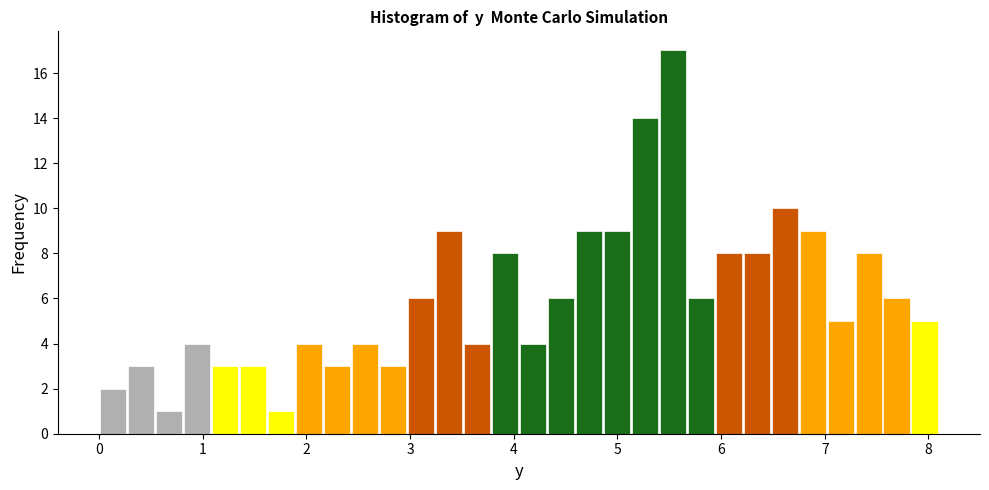

Read against the x-axis, roughly where is the centre of the tallest bar?

5.5